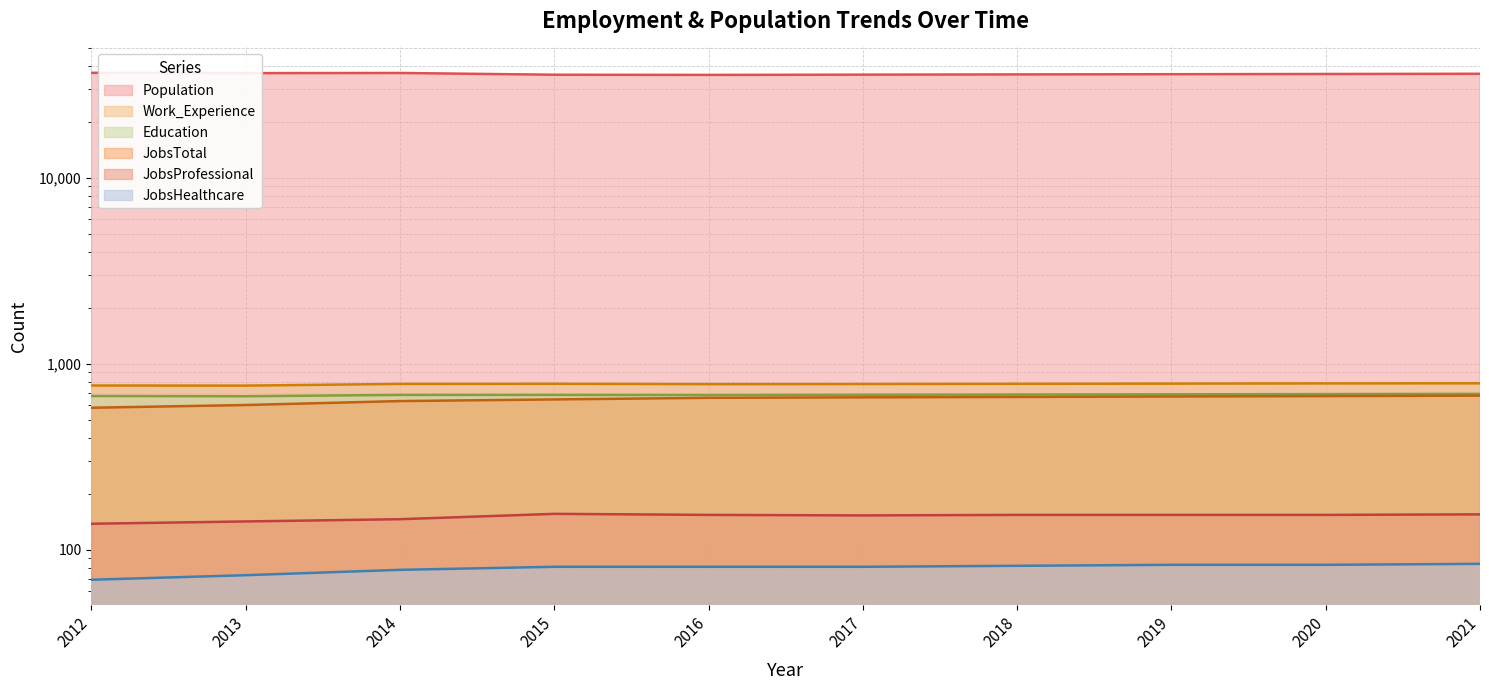

How many interior local valleys does the Education series have?

2